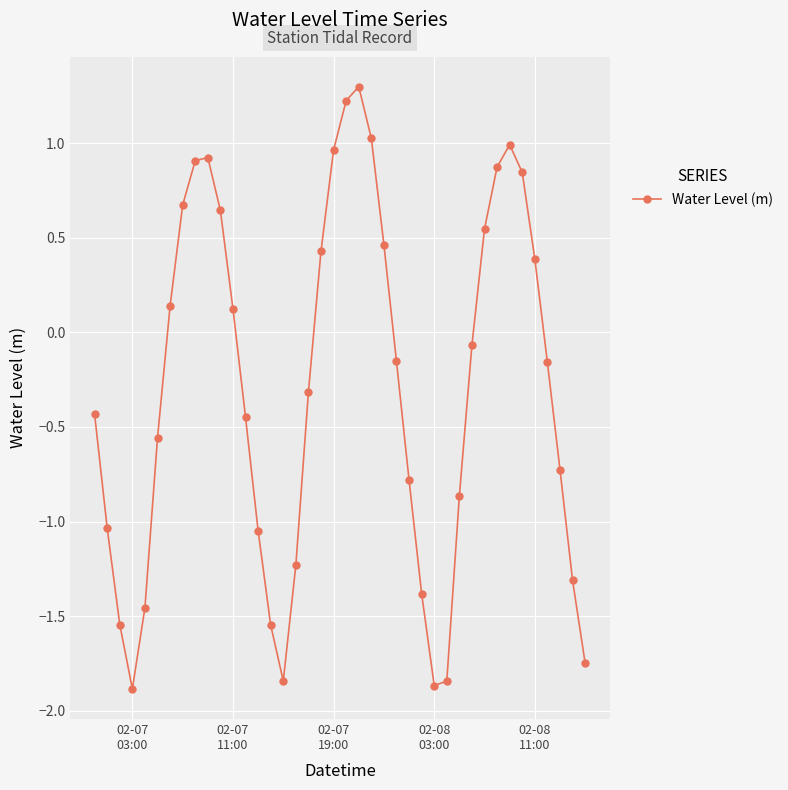

How many data points are less than 0?

23